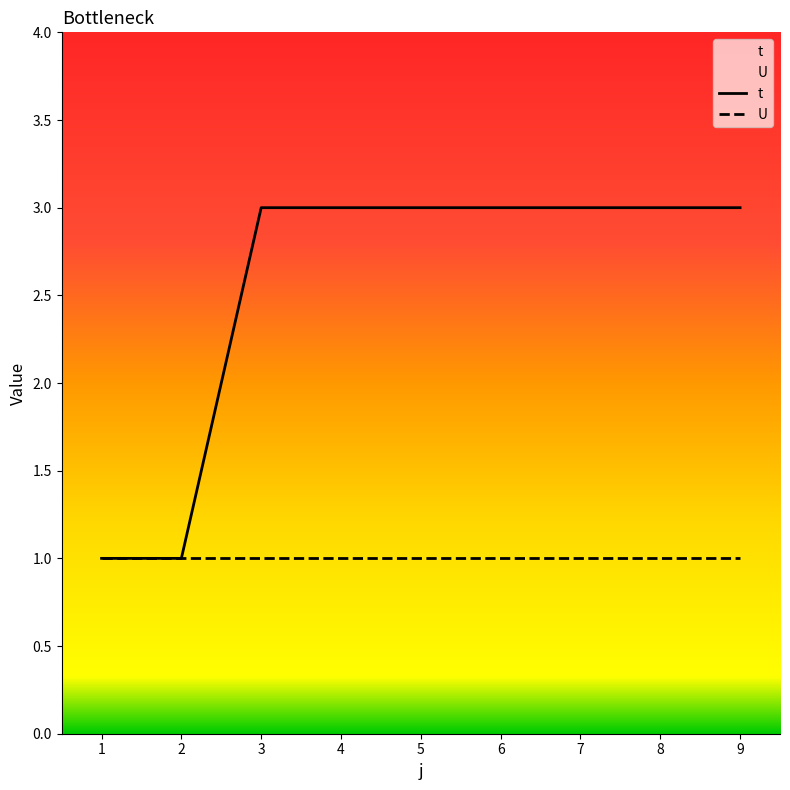

What is the change in value from 2 to 5?

+2